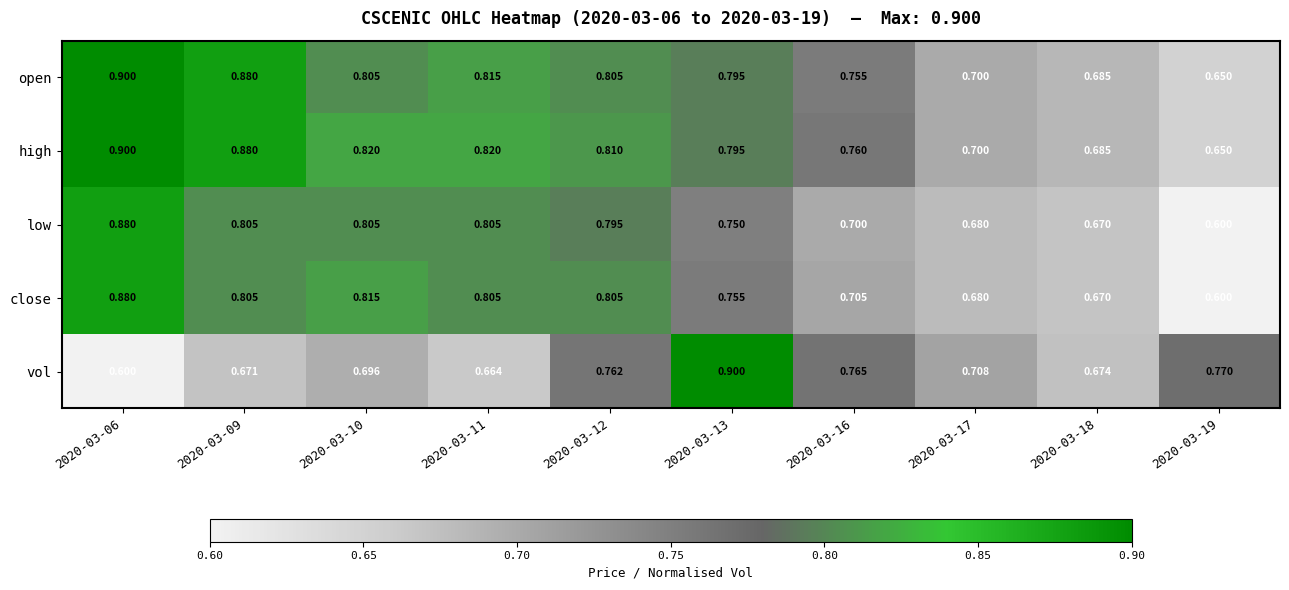

Which series has the widest spread of values?

vol